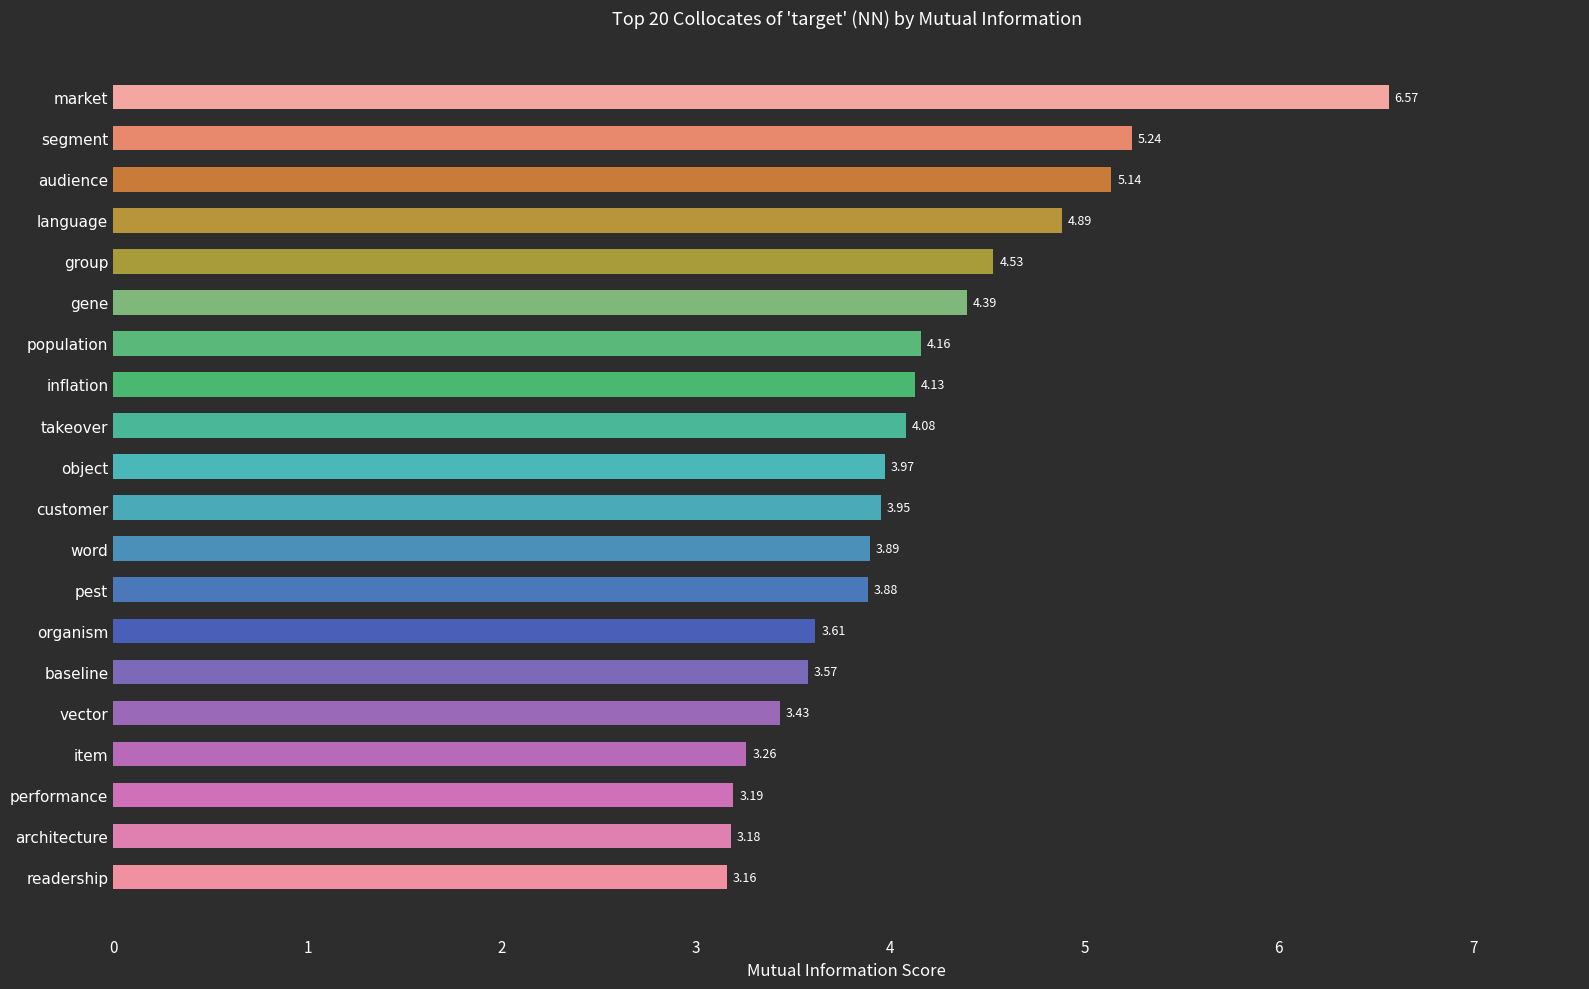

Which label corresponds to the largest value in the chart?

market